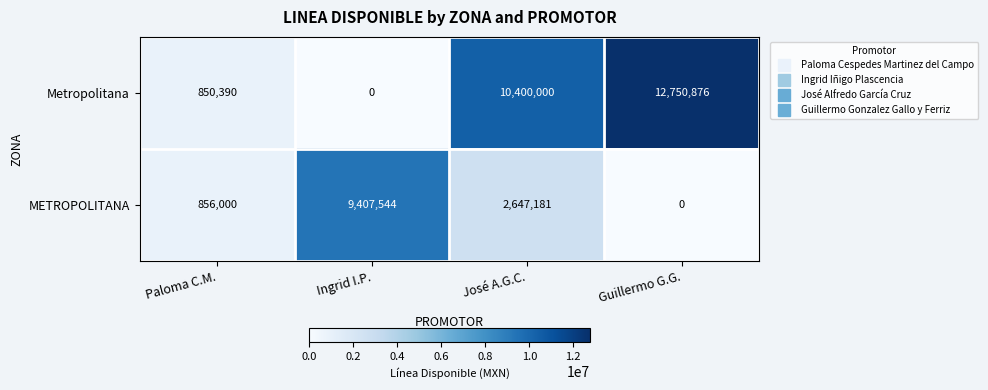

The value of Metropolitana at Guillermo G.G. is 12750876. True or false?

True